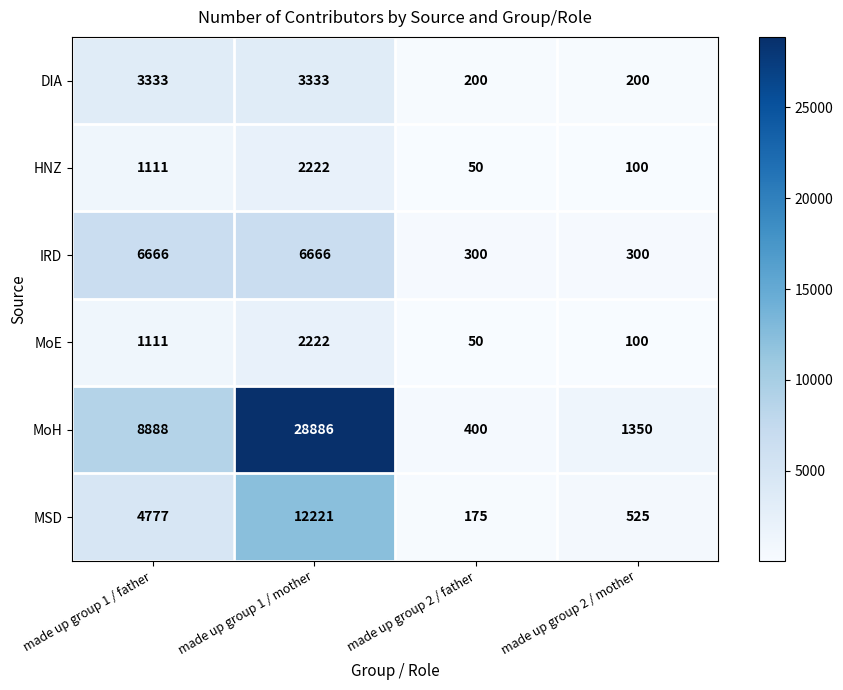

True or false: MSD has a value of 83 at made up group 2 / father.

False